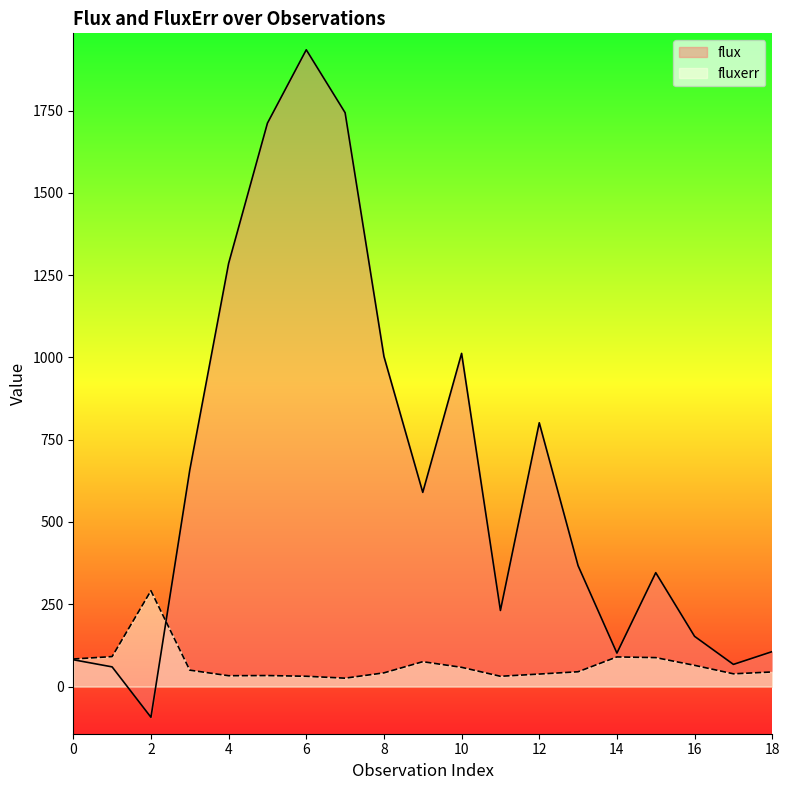

Does the chart display data point markers on the line(s)?

No